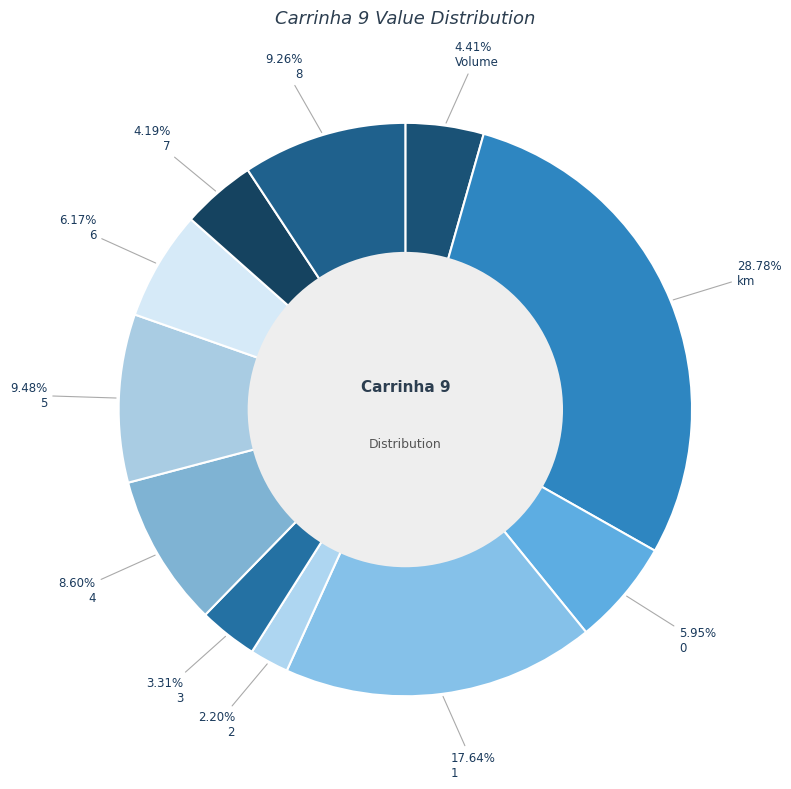

How many segments does this pie chart have?

11